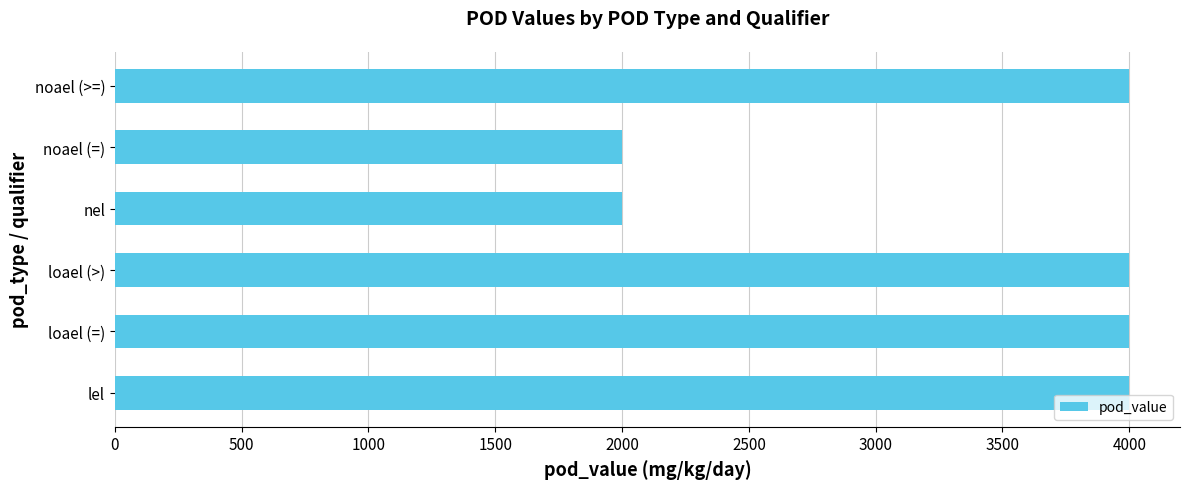

Between lel and nel, which is larger?

lel